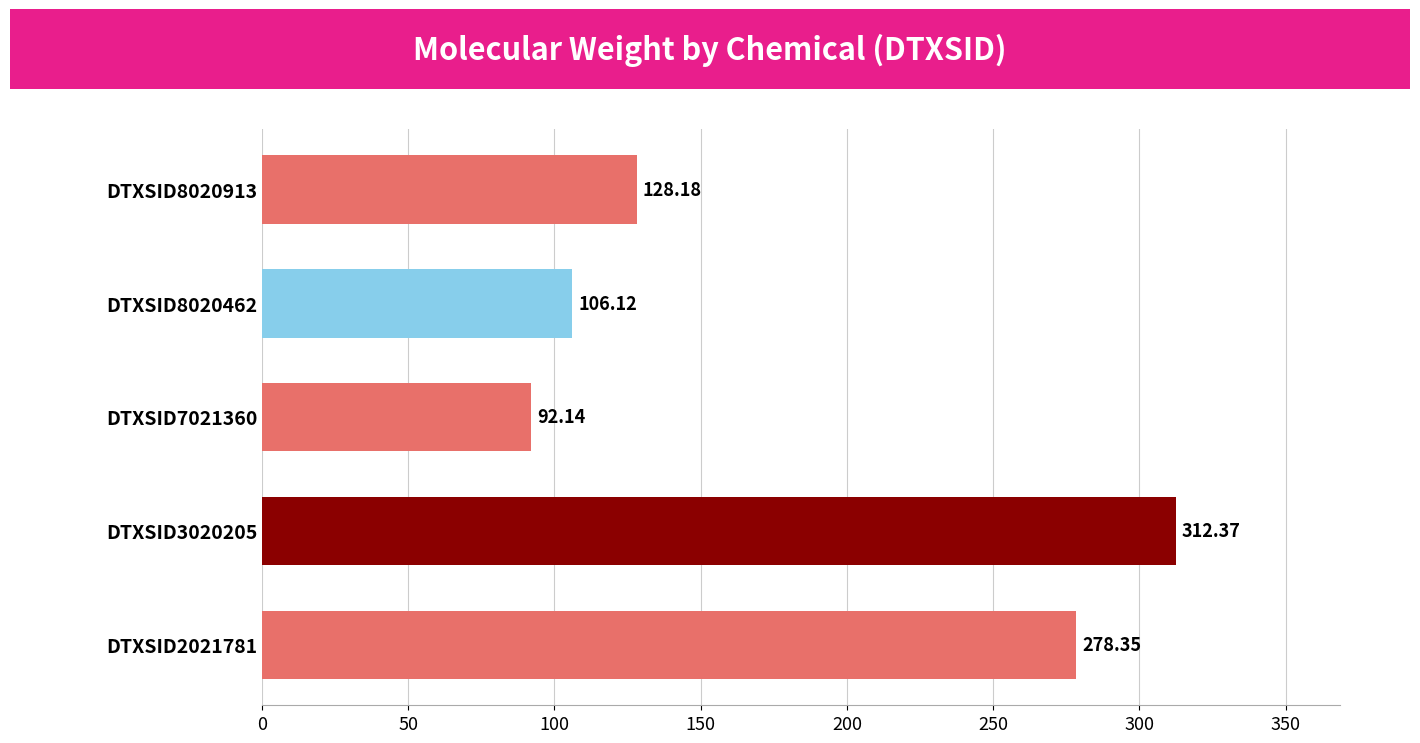

Approximately how many times larger is the value at DTXSID3020205 compared to DTXSID8020913?

2.4